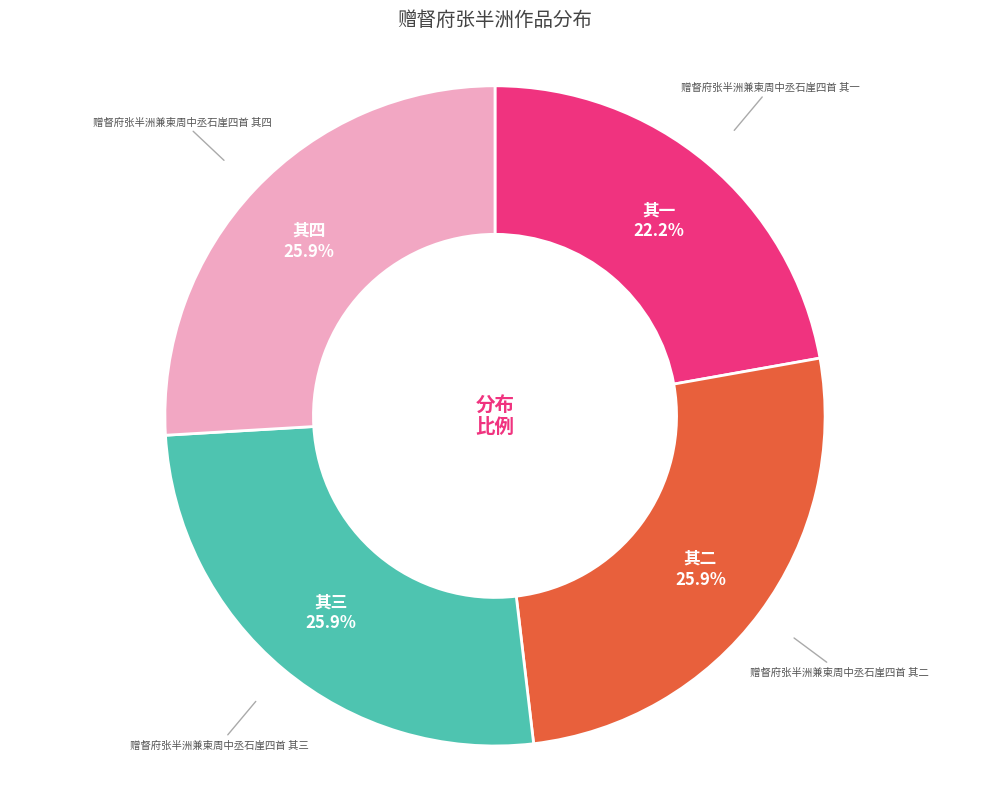

Does any single category account for the majority?

No